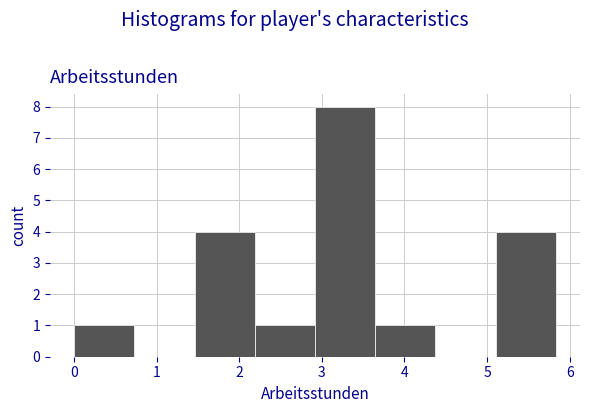

Over which range of the x-axis is the bar tallest?

2.9 to 3.6